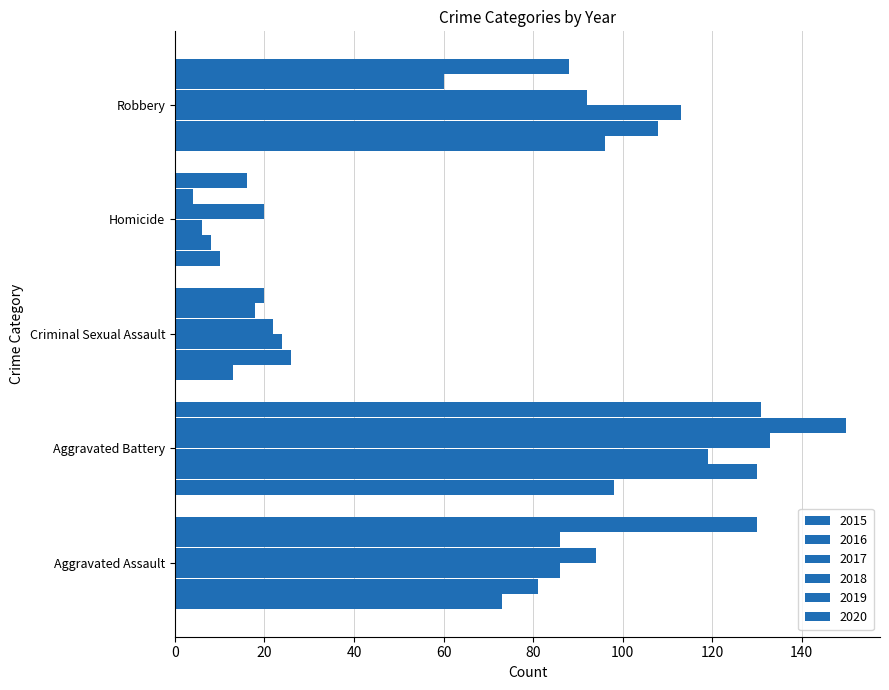

What is the sum of all 2020 values?

385